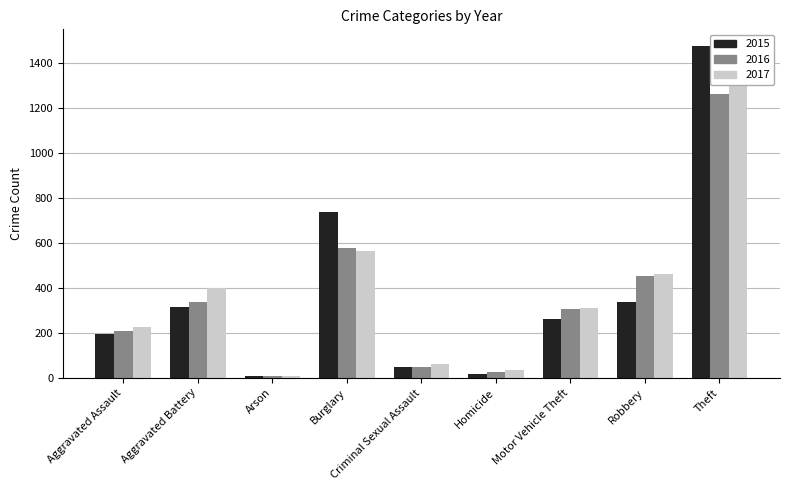

Reading right to left, transcribe all the data shown in this chart.

2015: 1474	337	263	15	46	738	9	316	194
2016: 1259	454	304	26	50	576	7	336	206
2017: 1339	460	312	33	62	562	10	400	225